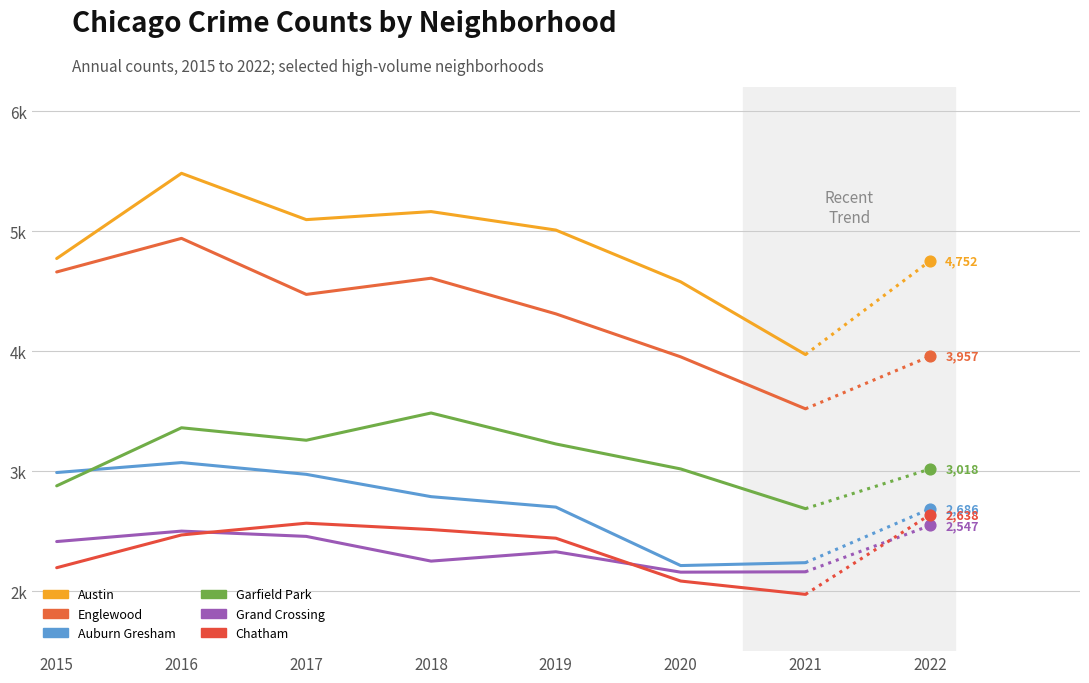

Which series has the widest spread of Y values?

Austin